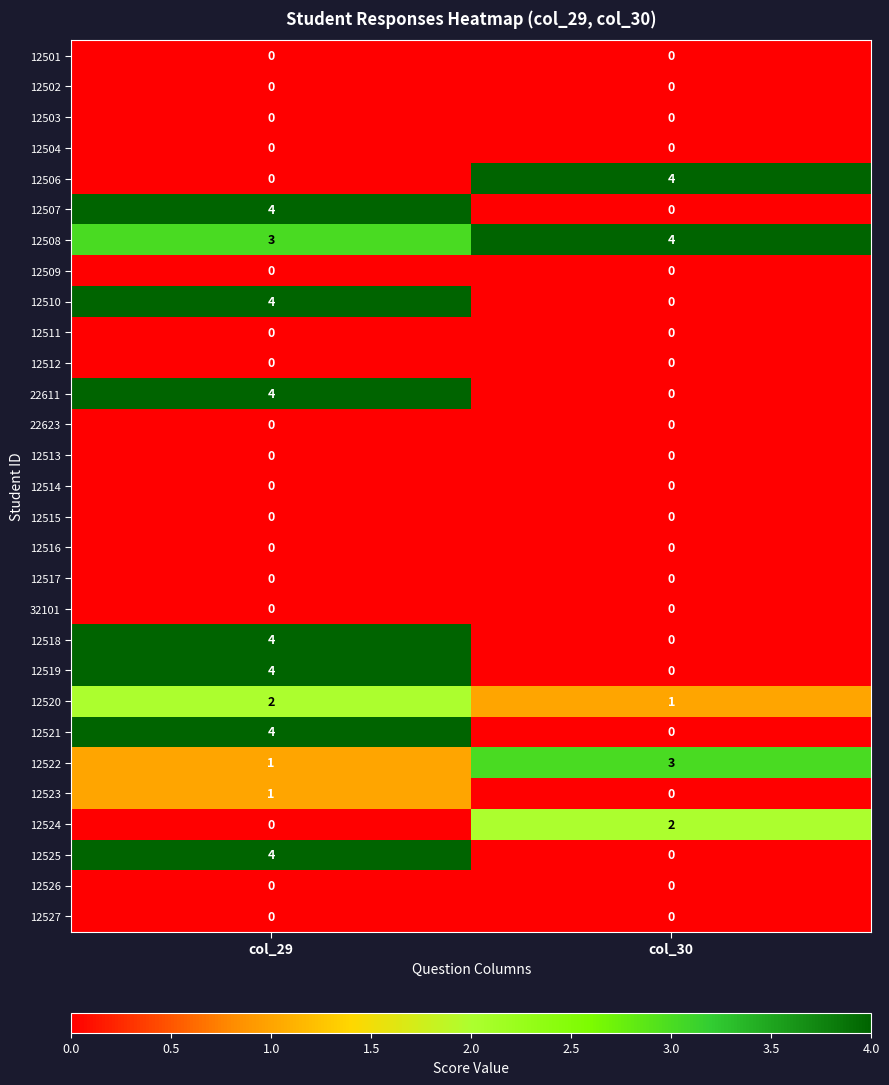

Which series has the largest total across all categories?

12508